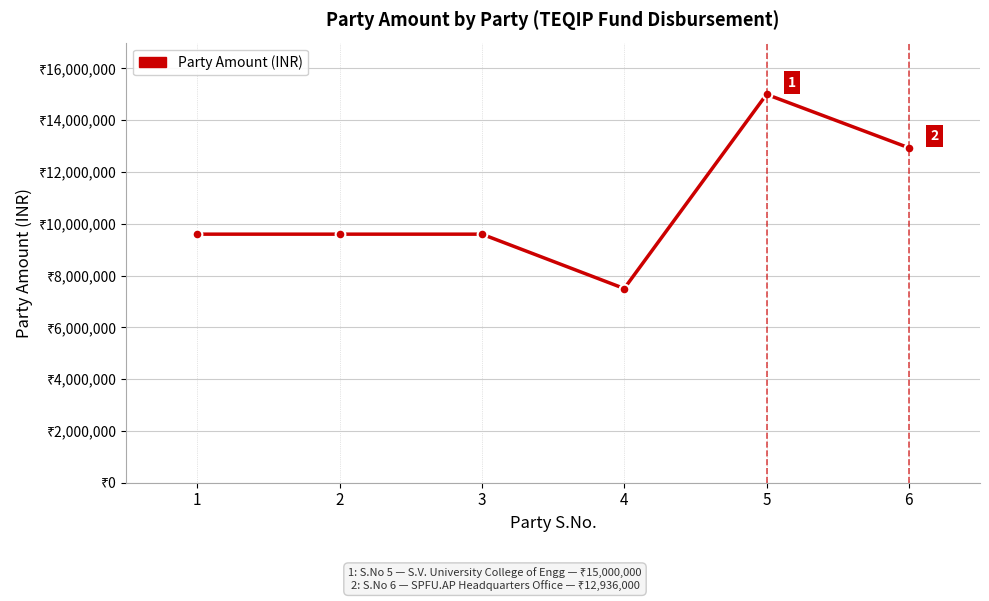

Read the value at 6.

12936000